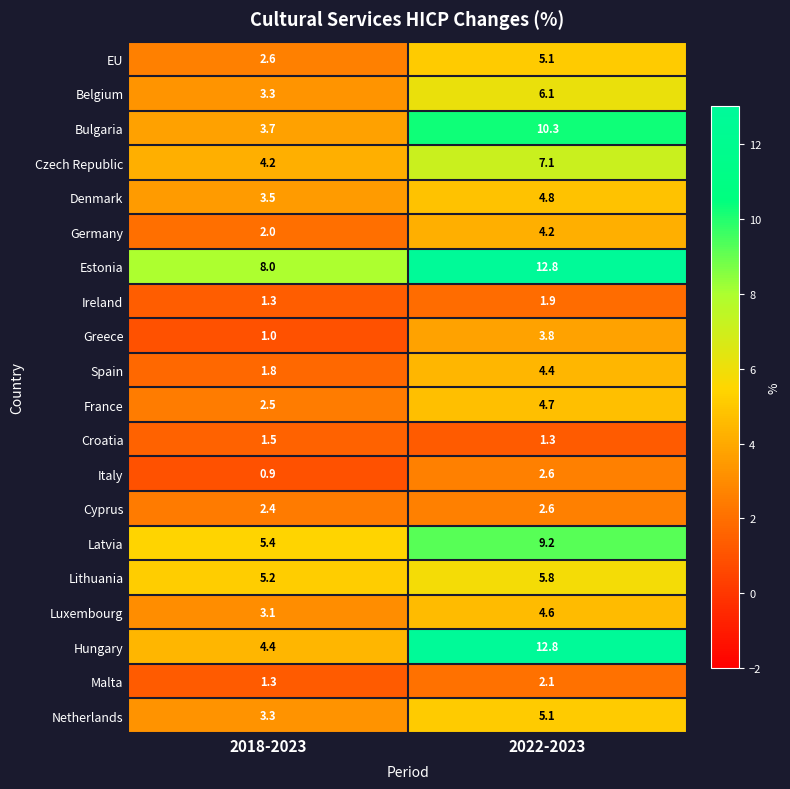

Is it true that Hungary equals 4.5 at 2022-2023?

False